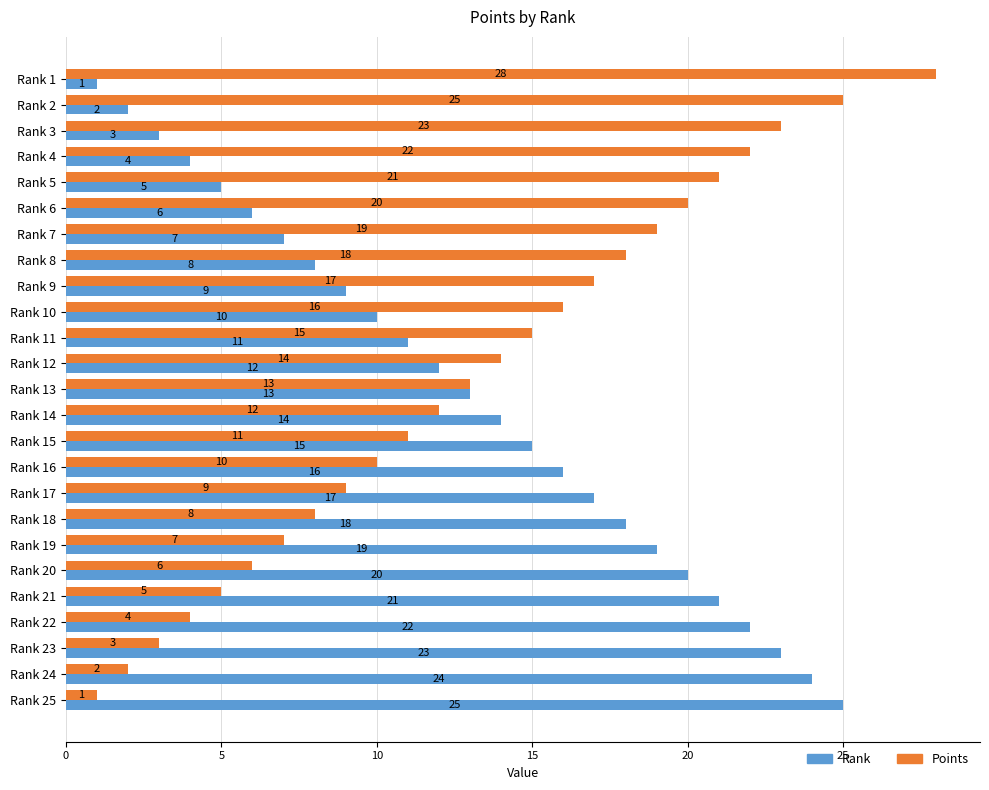

What is the minimum value for Points?

1